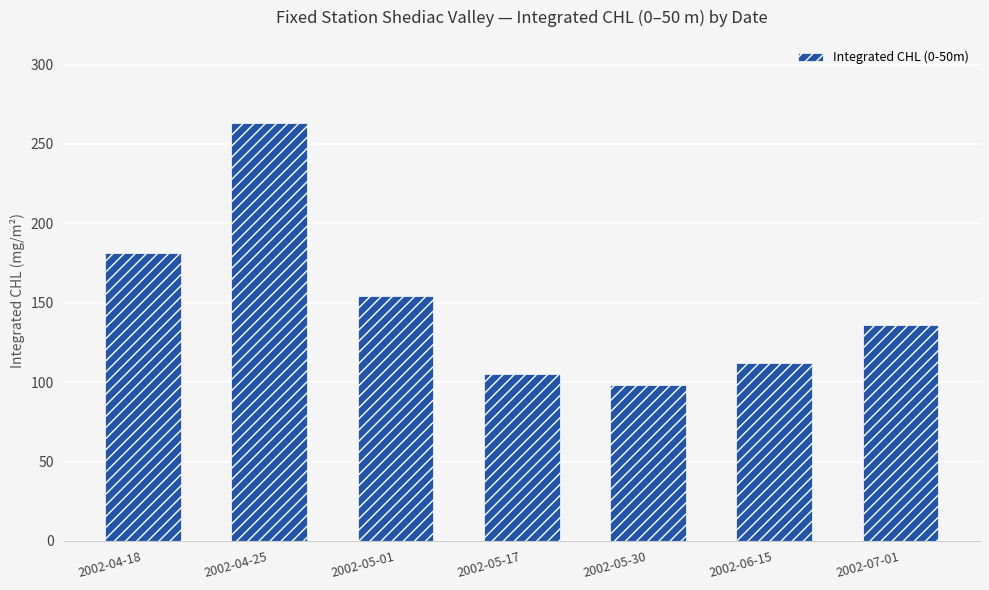

Rank the categories by value from lowest to highest.

2002-05-30, 2002-05-17, 2002-06-15, 2002-07-01, 2002-05-01, 2002-04-18, 2002-04-25